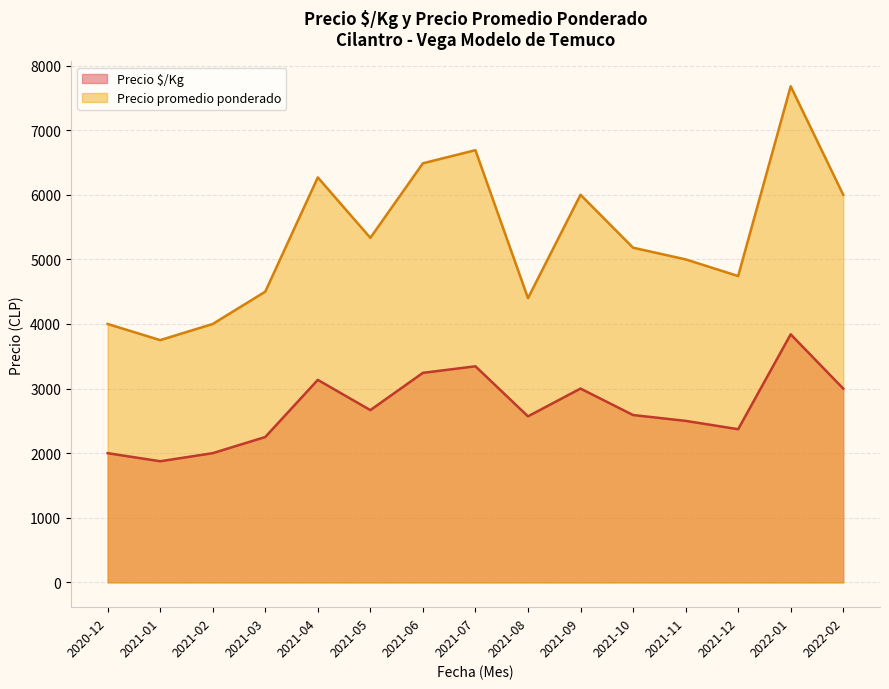

At how many categories does at least one series exceed 2702?

15